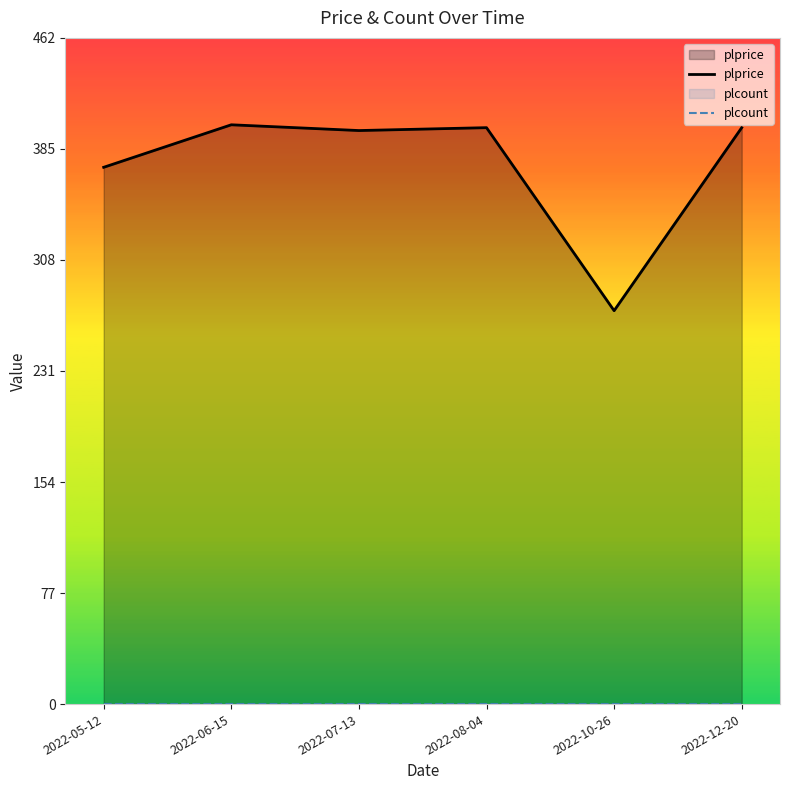

Rank the categories by plcount value from highest to lowest.

2022-05-12, 2022-06-15, 2022-07-13, 2022-08-04, 2022-10-26, 2022-12-20